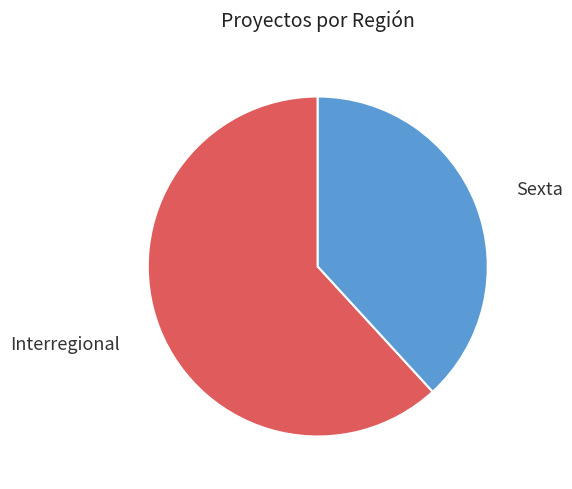

To the nearest percent, what is the average slice percentage?

50%